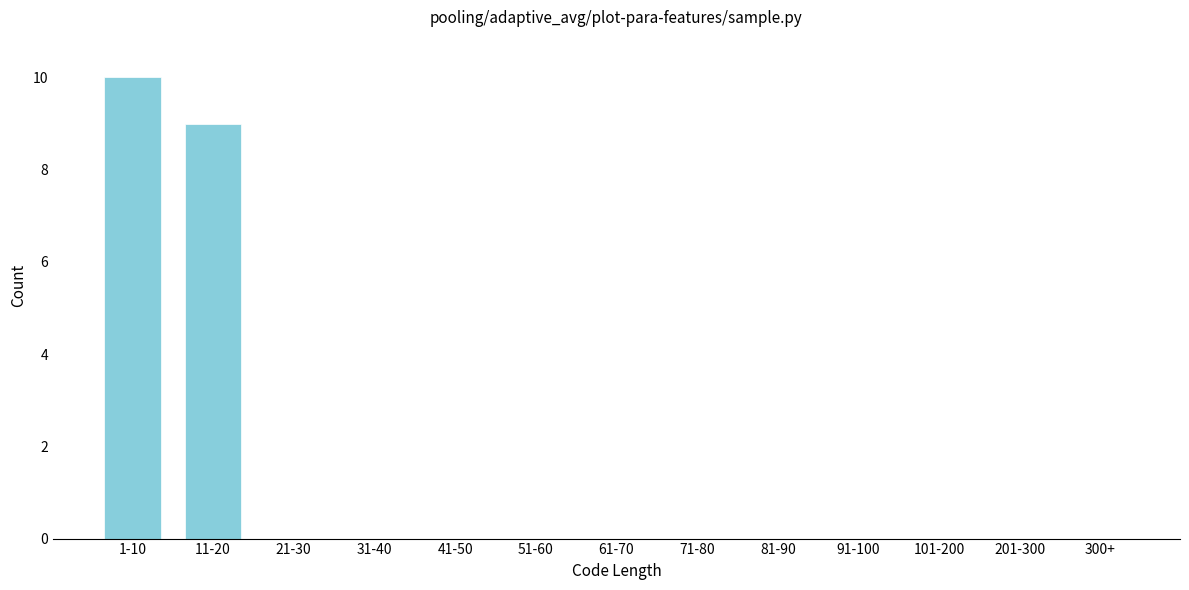

Reading left to right, transcribe all the data shown in this chart.

1-10=10	11-20=9	21-30=0	31-40=0	41-50=0	51-60=0	61-70=0	71-80=0	81-90=0	91-100=0	101-200=0	201-300=0	300+=0